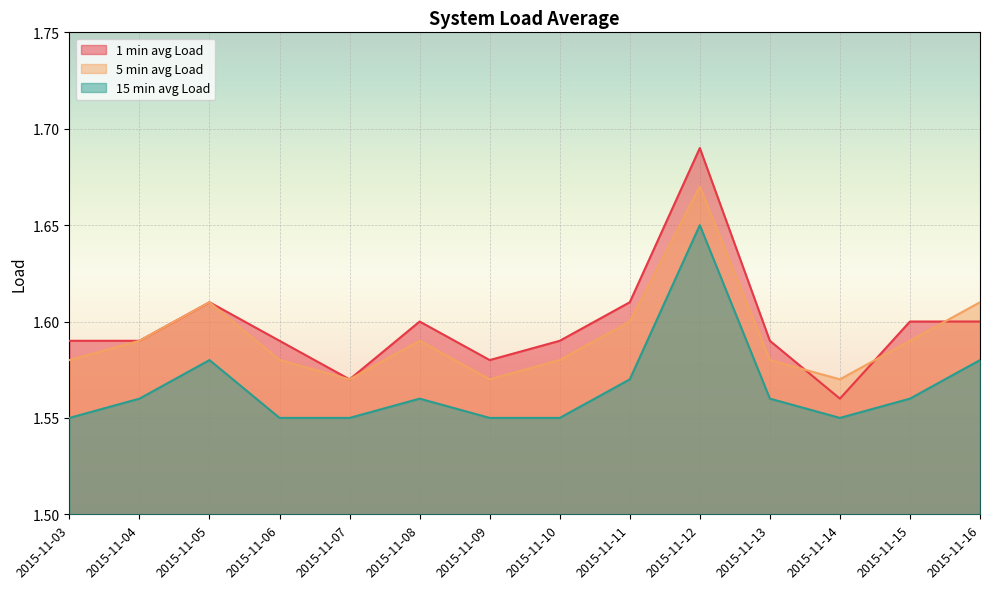

What is the greatest value displayed?

1.7